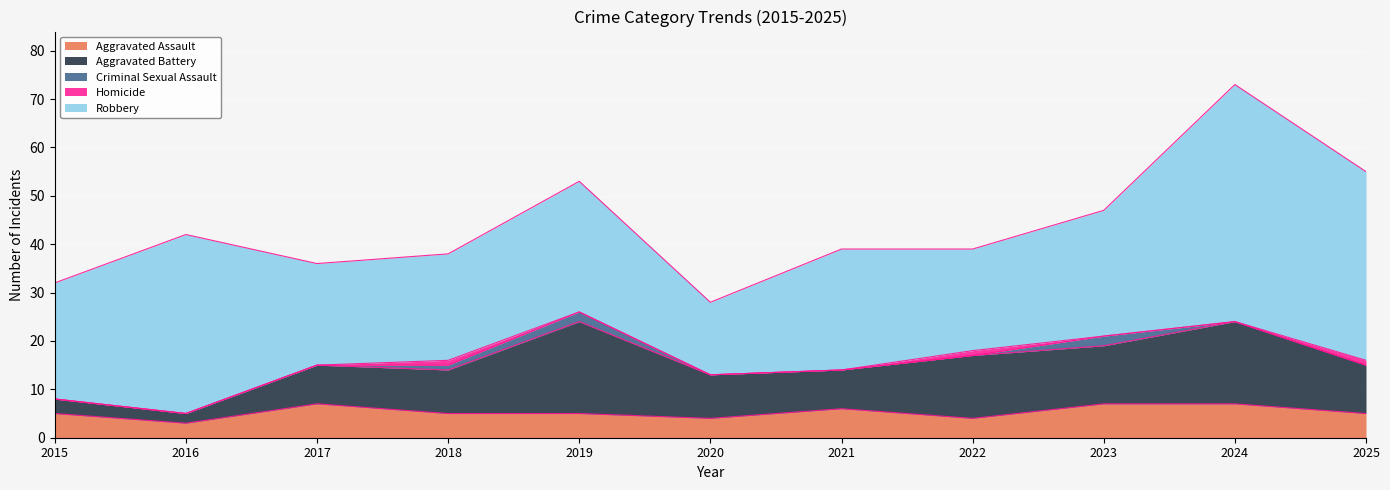

At how many categories does at least one series exceed 33?

3